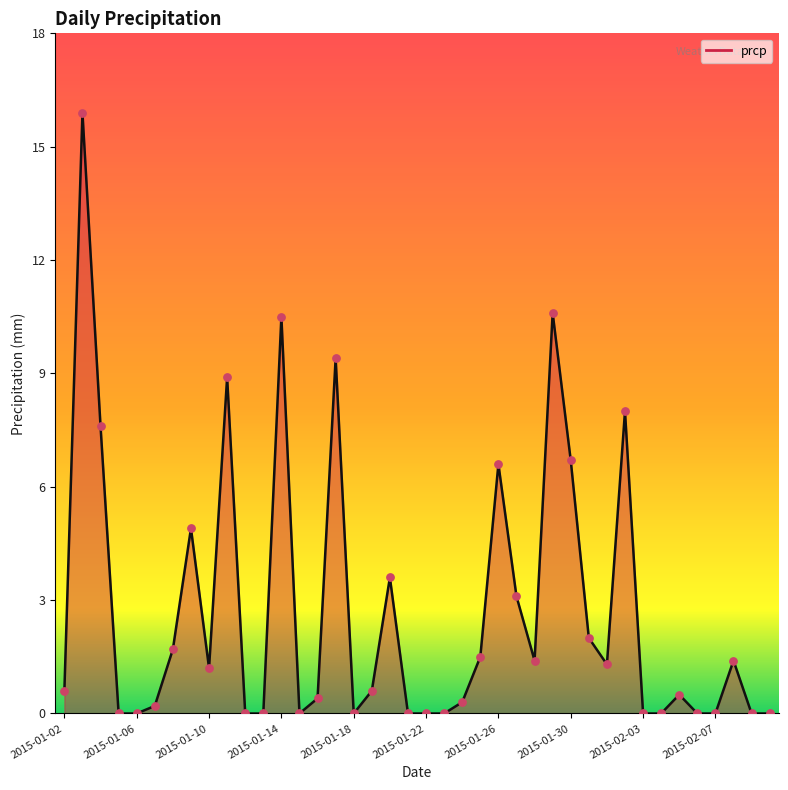

What is the greatest value displayed?

15.9